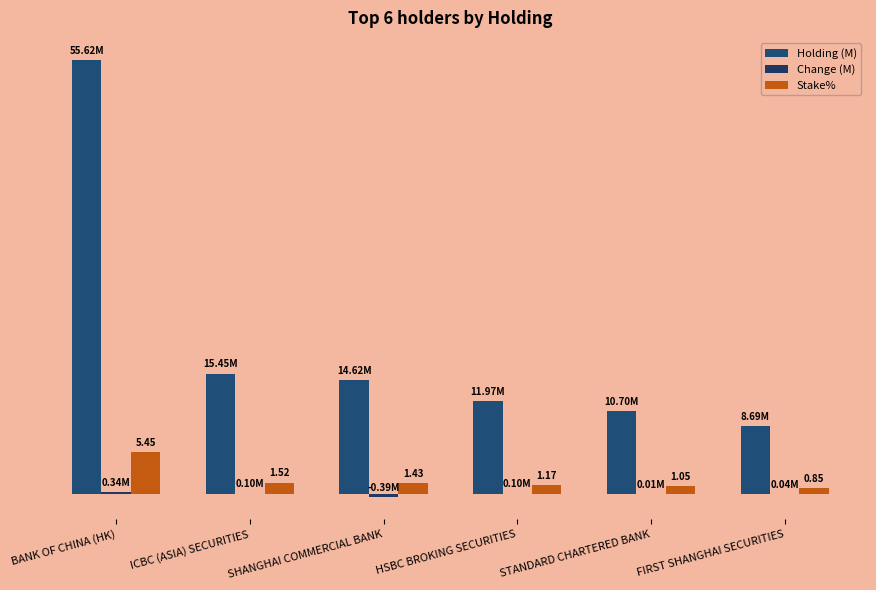

What is the difference between the maximum and minimum values in the Change (M) series?

0.7